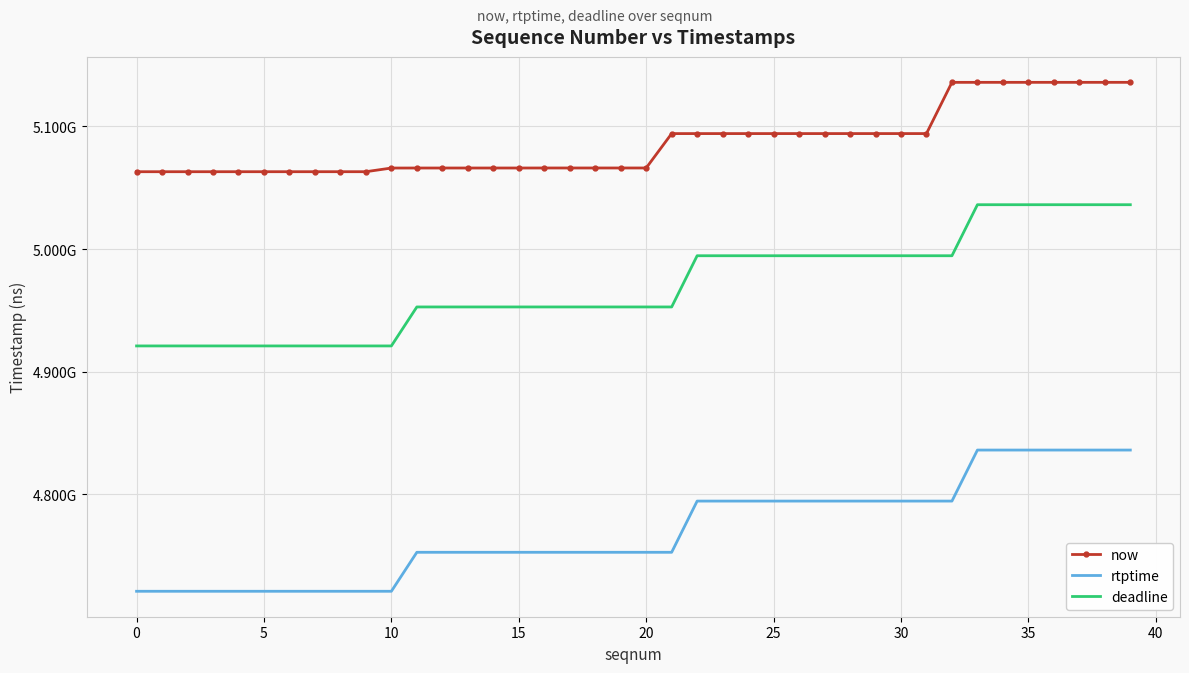

At which label does now reach its peak?

39